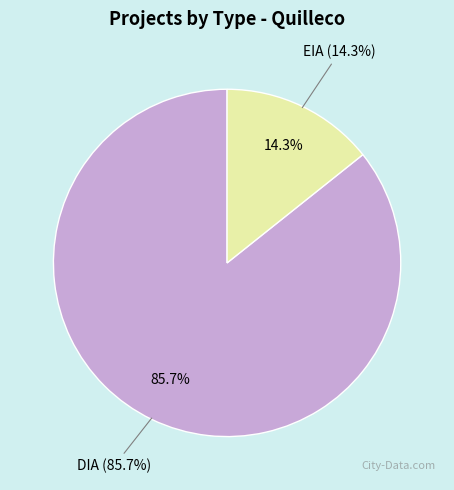

To the nearest percent, what portion does EIA represent?

14%